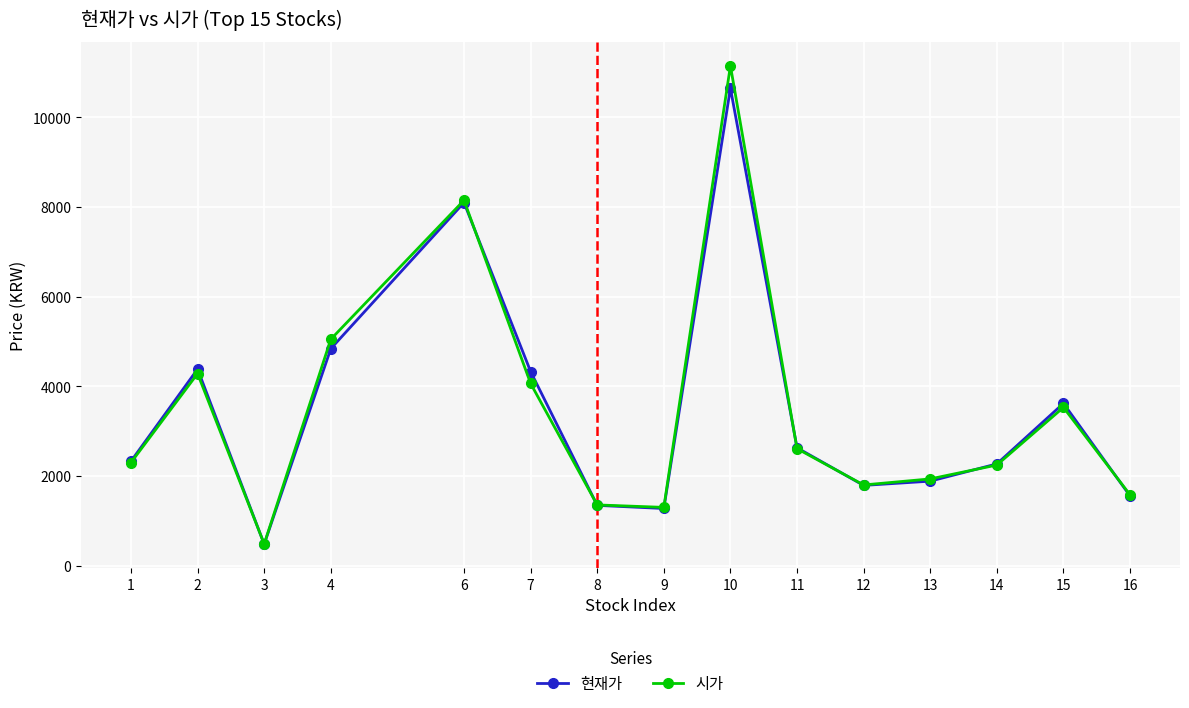

Reading left to right, what are all the values shown in this chart?

현재가: 2330	4385	479	4840	8100	4330	1345	1275	10650	2630	1790	1885	2270	3620	1555
시가: 2300	4285	484	5050	8150	4065	1355	1300	11150	2610	1800	1935	2245	3530	1580